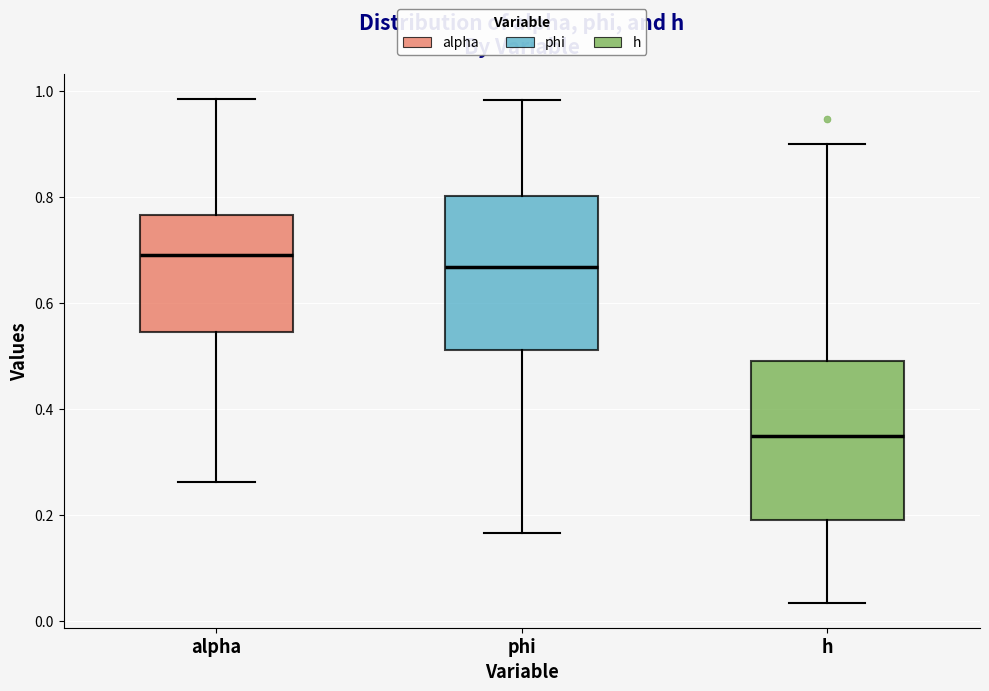

Where does the lower whisker of the box for alpha end on the y-axis? The values are not printed on the chart, so give them approximately, as read against the axis.

0.26